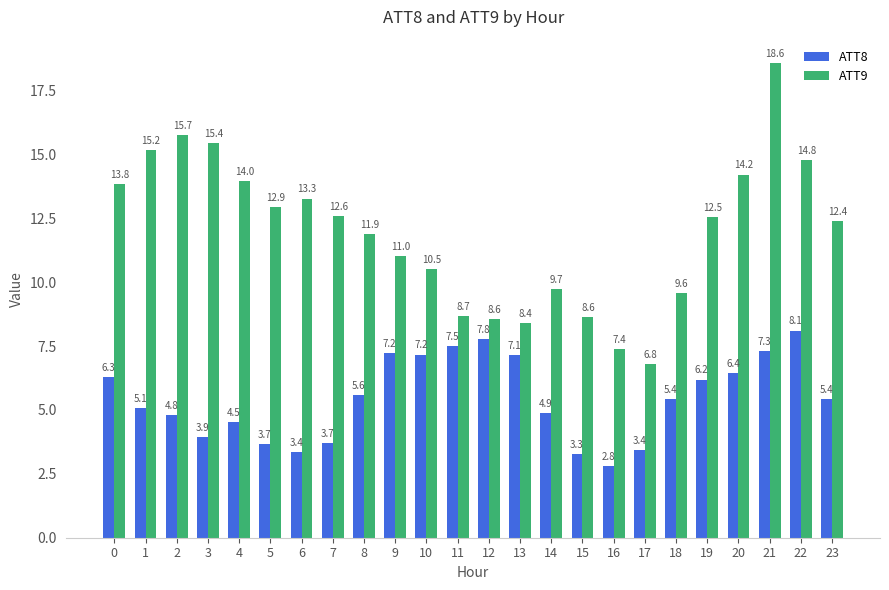

What value does the ATT9 series have at 5?

12.9